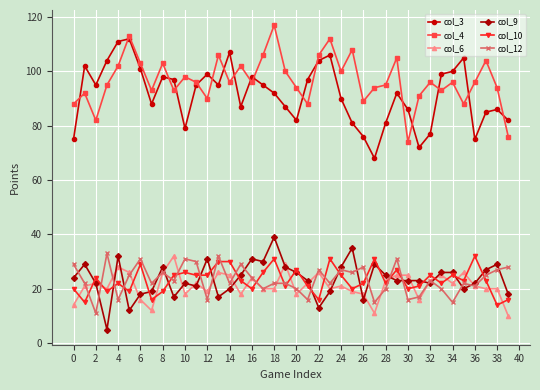

Reading left to right, extract all data points from this chart.

col_3: 75	102	95	104	111	112	101	88	98	97	79	95	99	95	107	87	98	95	92	87	82	97	104	106	90	81	76	68	81	92	86	72	77	99	100	105	75	85	86	82
col_4: 88	92	82	95	102	113	103	93	103	93	98	96	90	106	96	102	96	106	117	100	94	88	106	112	100	108	89	94	95	105	74	91	96	93	96	88	96	104	94	76
col_6: 14	21	22	20	28	26	16	12	26	32	18	22	19	26	25	18	24	20	20	29	18	22	26	20	21	19	18	11	23	25	25	16	23	25	22	26	21	20	20	10
col_9: 24	29	22	5	32	12	18	19	28	17	22	21	31	17	20	25	31	30	39	28	26	23	13	19	28	35	16	29	25	23	23	23	22	26	26	20	22	27	29	18
col_10: 20	15	24	19	22	19	29	16	19	25	26	25	25	30	30	23	20	26	31	21	27	21	16	31	25	20	22	31	22	27	20	21	25	22	25	23	32	23	14	16
col_12: 29	22	11	33	16	25	31	22	26	23	31	30	16	32	22	29	24	20	22	22	20	16	27	22	27	26	28	15	20	31	16	17	23	20	15	22	21	25	27	28